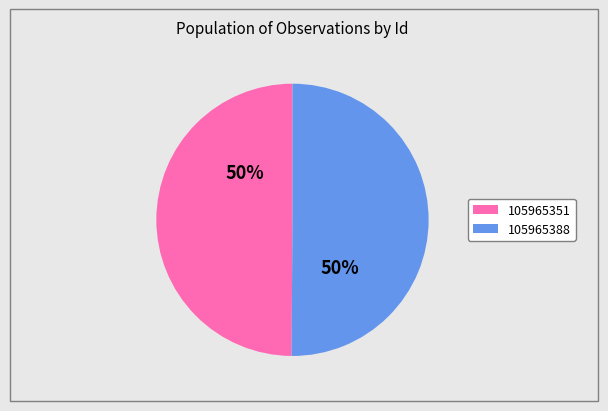

True or false: 105965388 accounts for 58% of the total.

False